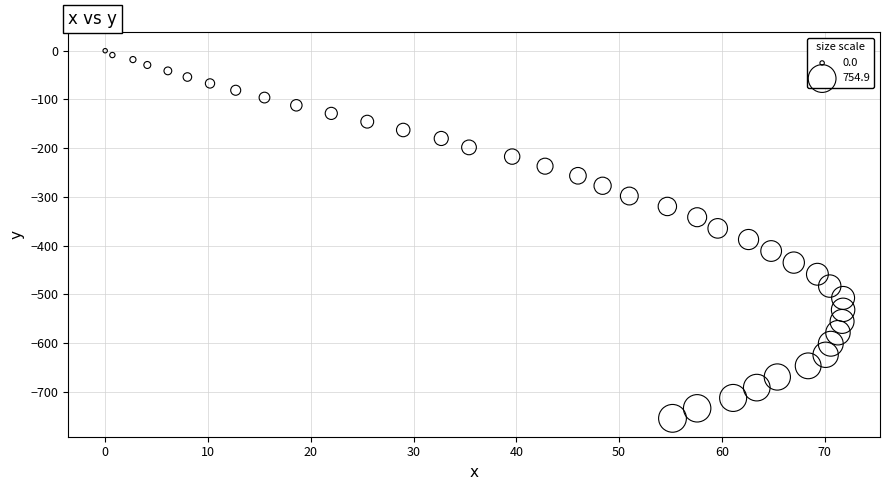

What is the range of X values (max minus min)?

71.8